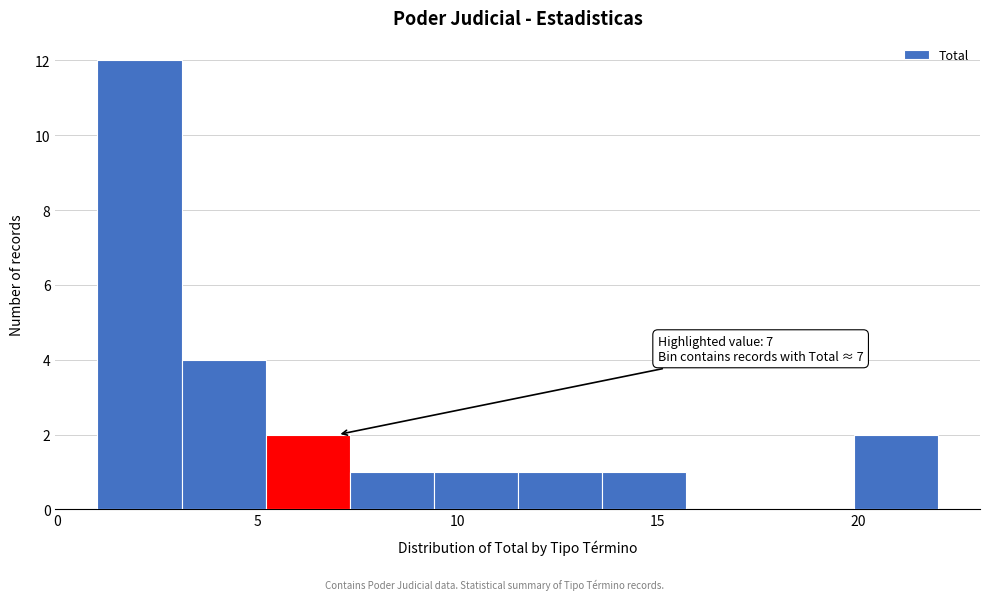

Over which range of the x-axis is the bar tallest?

1.0 to 3.1